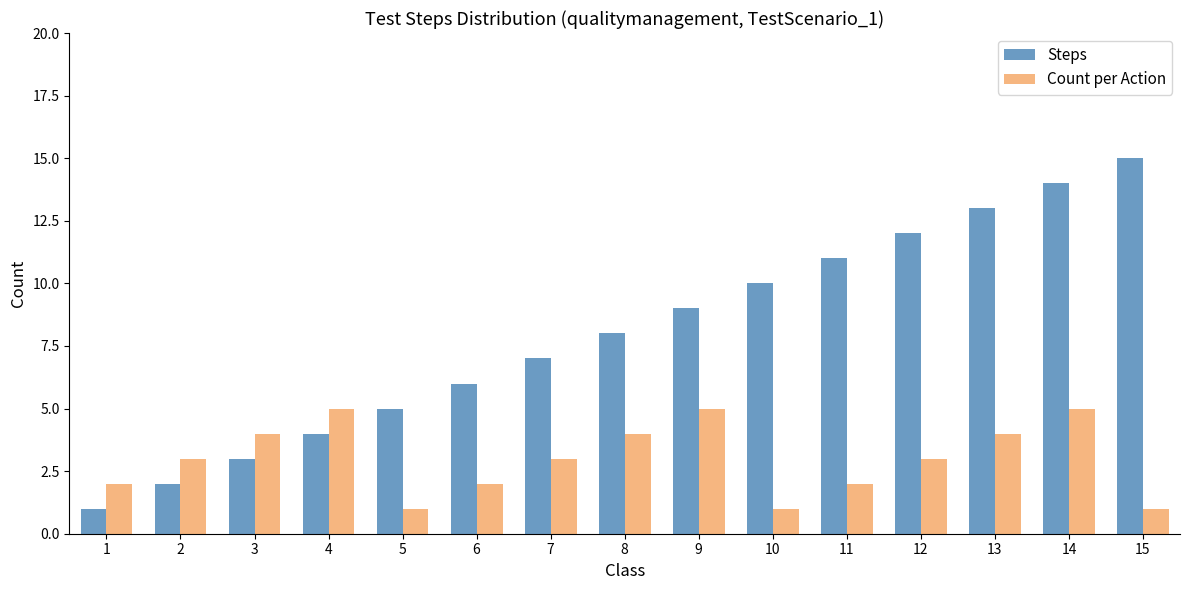

How many series are shown in this chart?

2